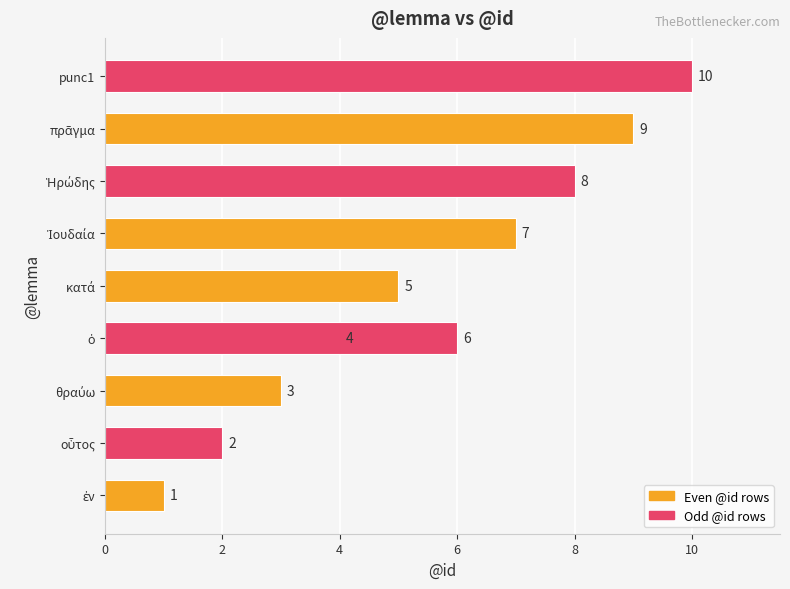

How many values are below 6?

5